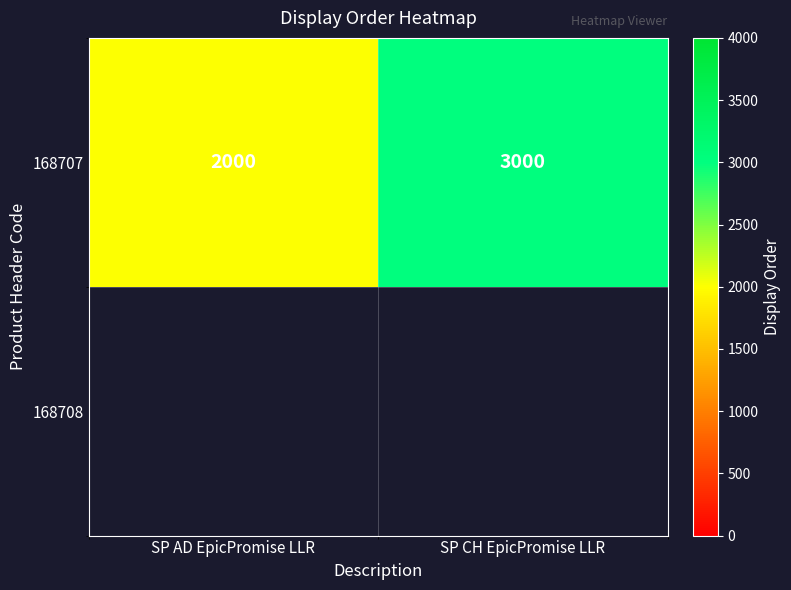

What is the change in value from SP AD EpicPromise LLR to SP CH EpicPromise LLR?

+1000